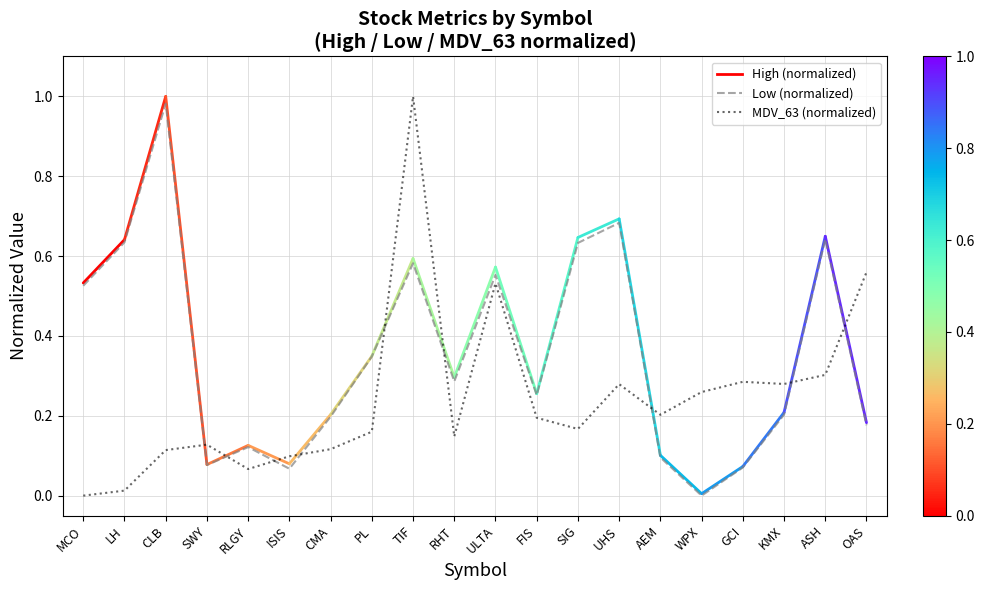

True or false: Low (normalized) has more than 0 interior local peaks.

True